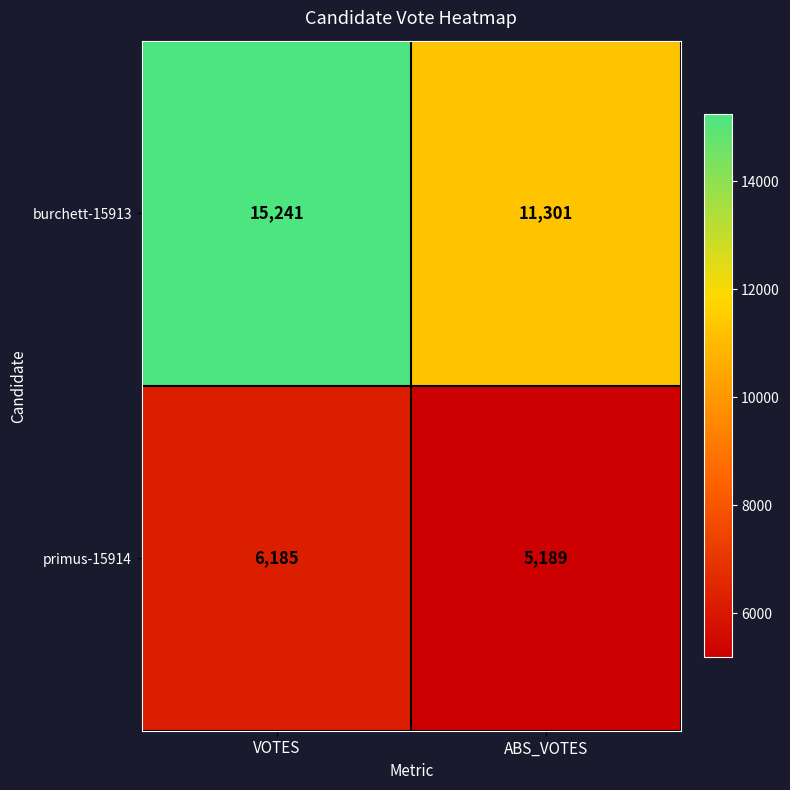

The value of primus-15914 at ABS_VOTES is 5189. True or false?

True